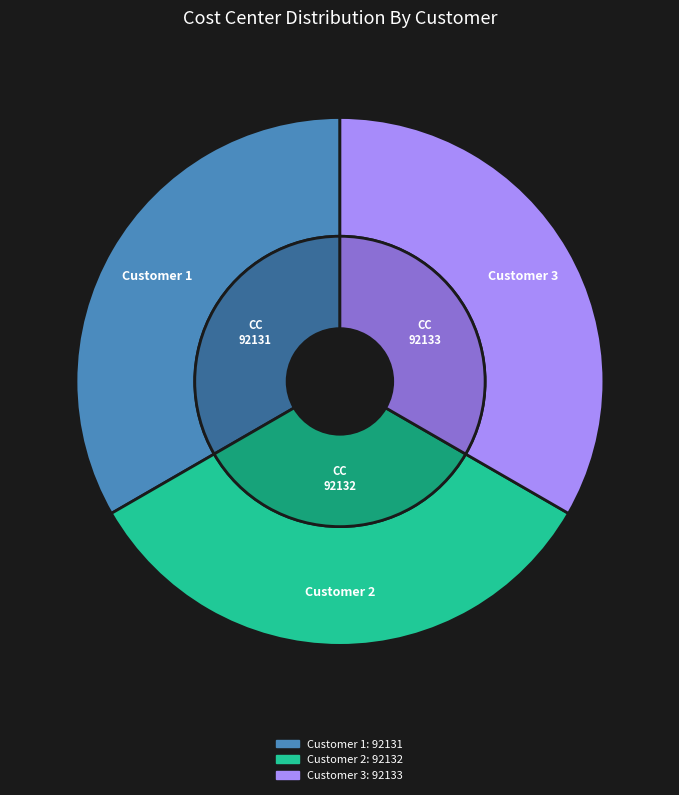

How many slices are in this pie chart?

3